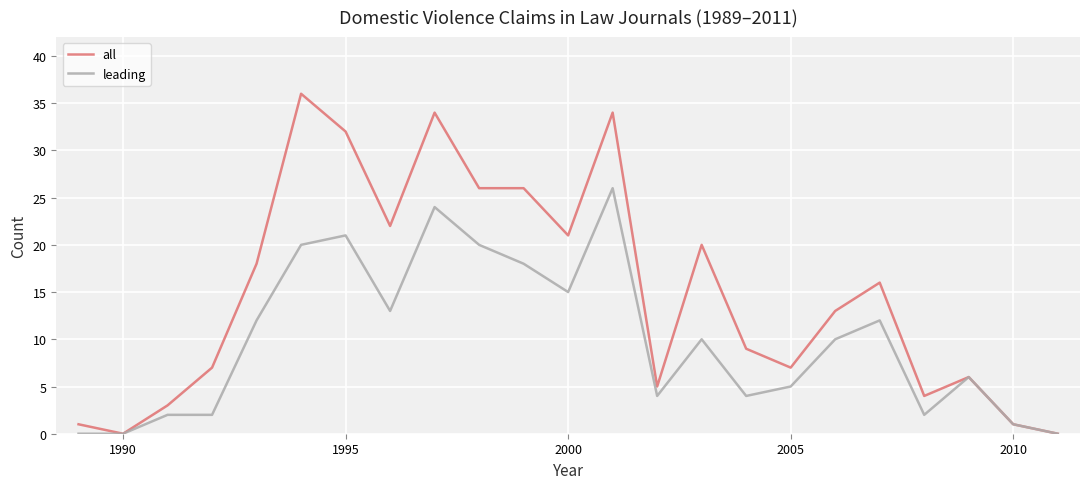

Which series has the largest range (max minus min)?

all